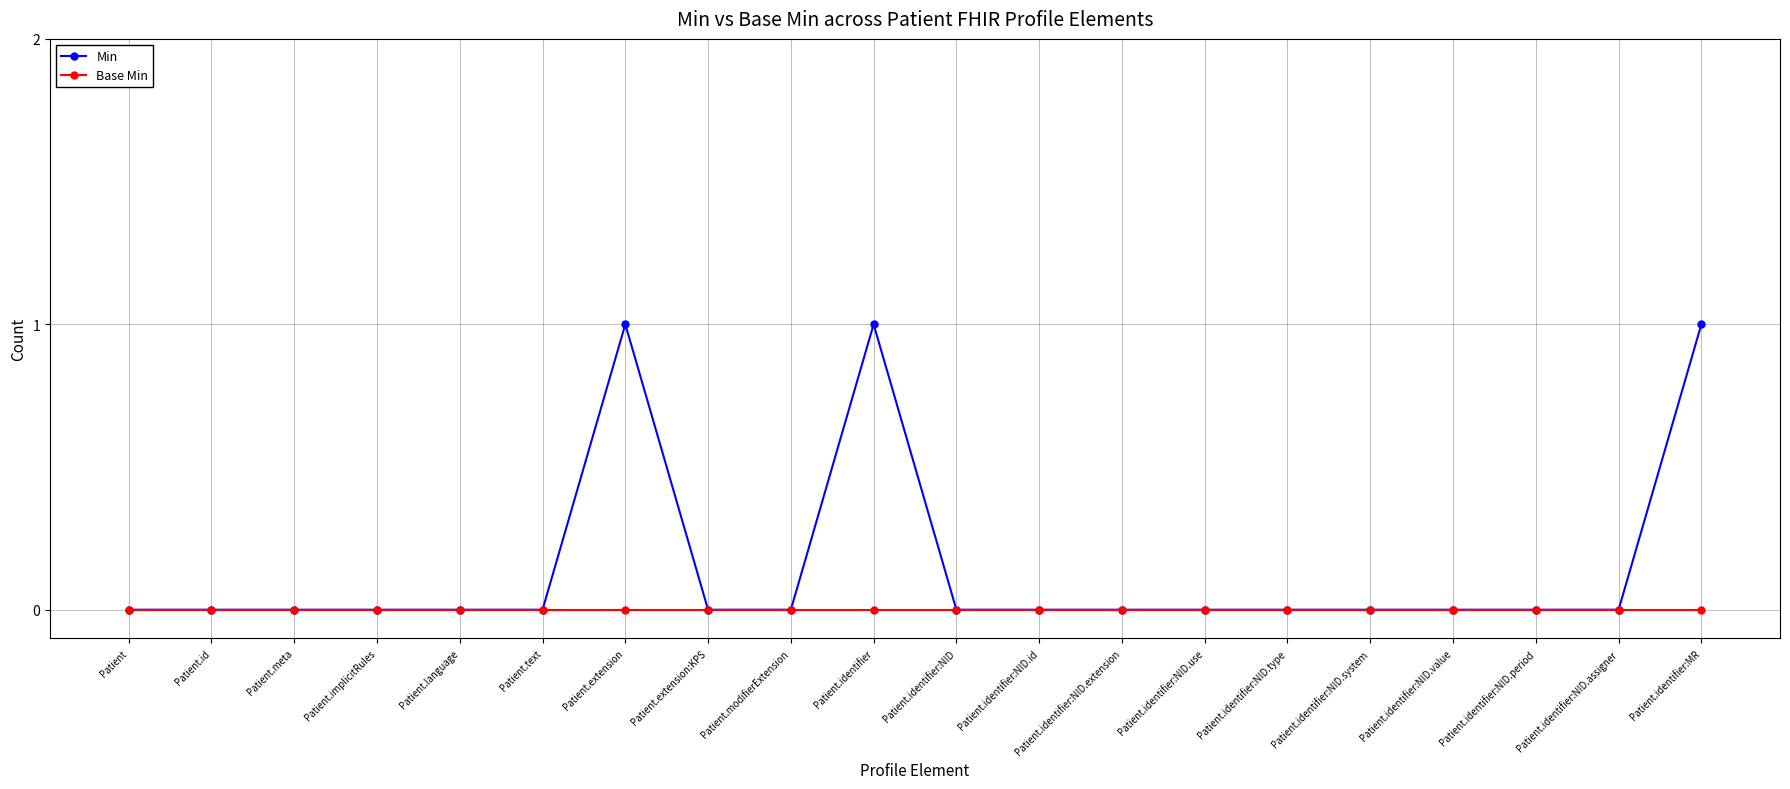

Reading left to right, extract all data points from this chart.

Min: 0	0	0	0	0	0	1	0	0	1	0	0	0	0	0	0	0	0	0	1
Base Min: 0	0	0	0	0	0	0	0	0	0	0	0	0	0	0	0	0	0	0	0